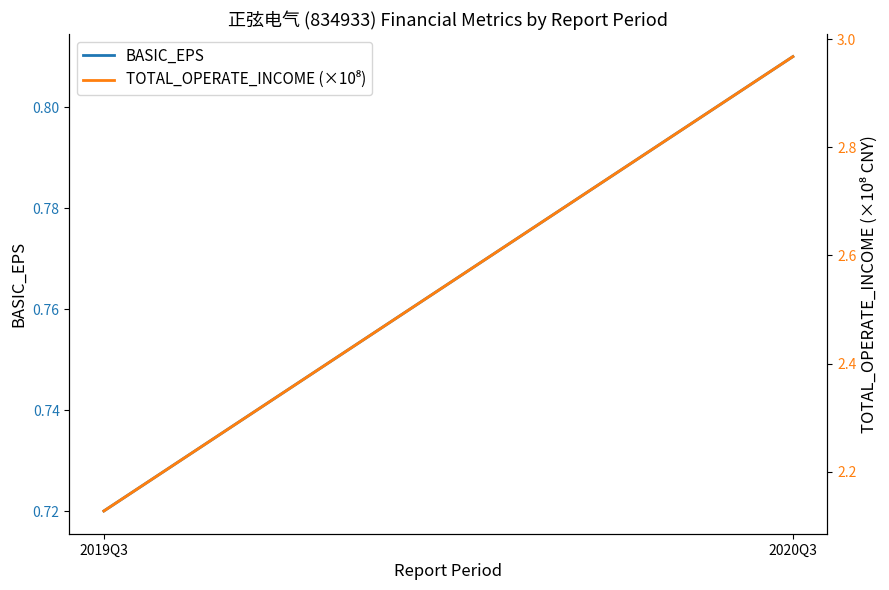

Where is TOTAL_OPERATE_INCOME (×10⁸) nearest to the value 2?

2019Q3